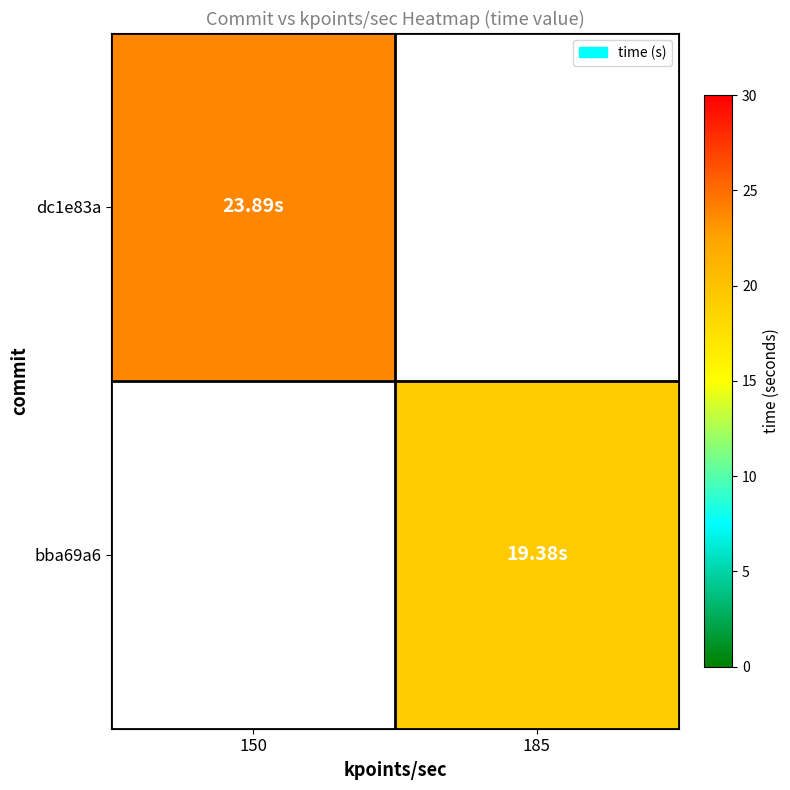

At how many categories does at least one series exceed 21?

1